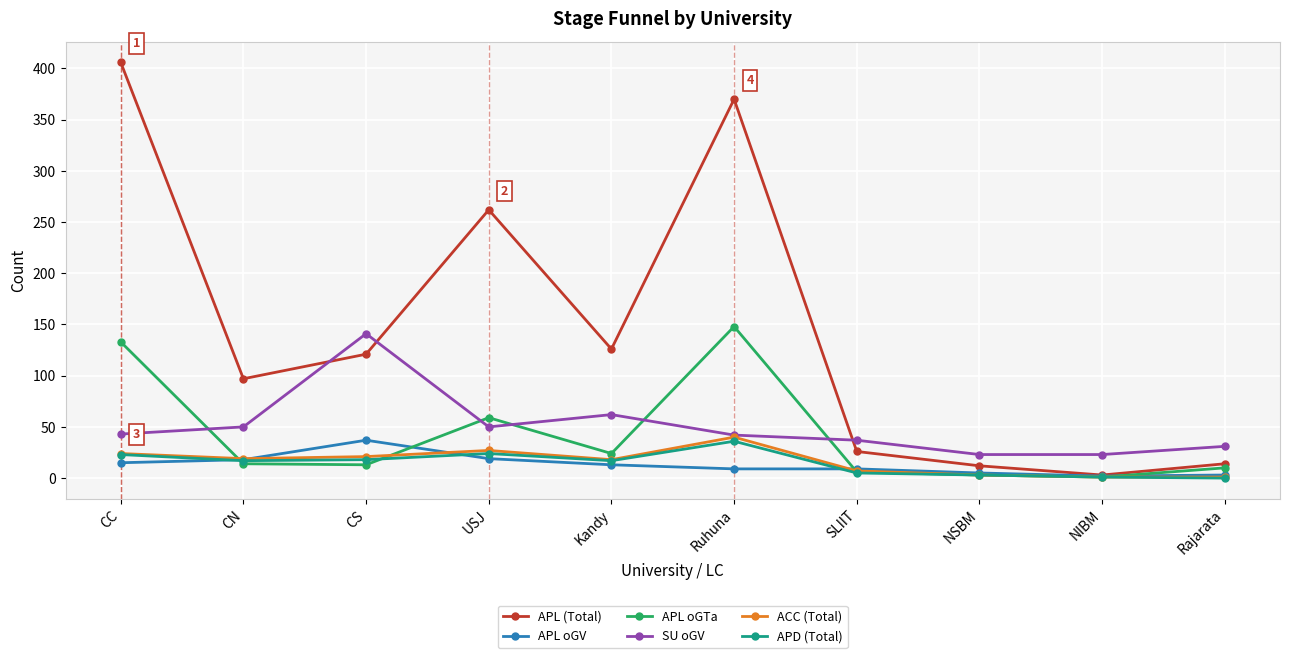

Which category has the highest value across all series?

CC